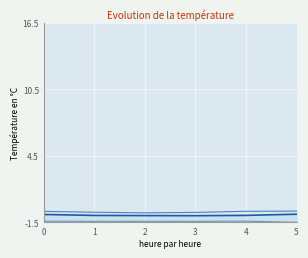

How many series are shown in this chart?

3